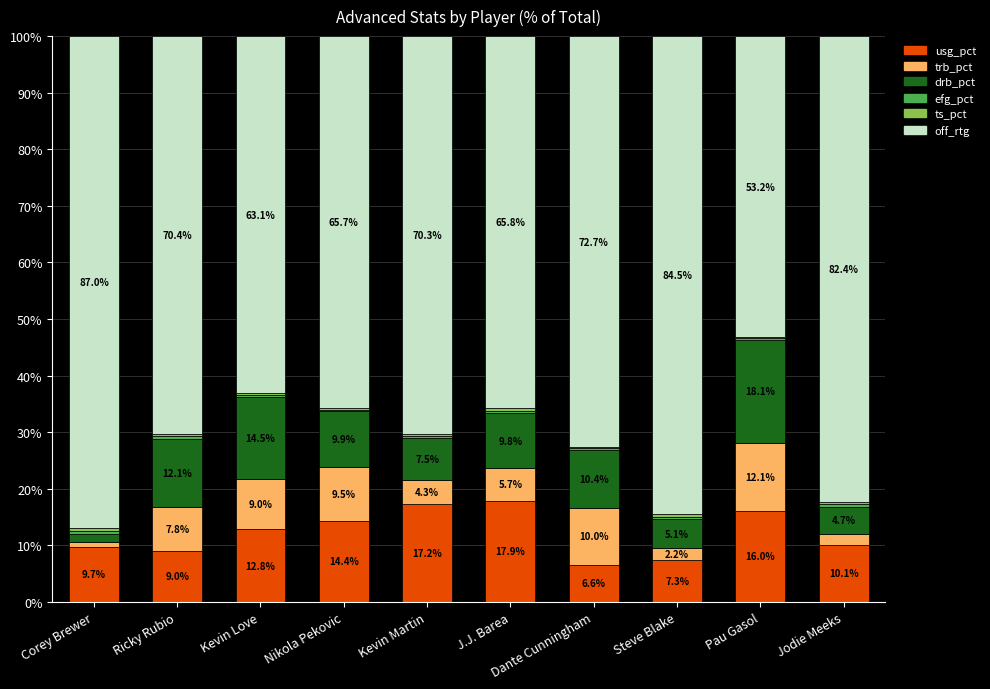

Which category has the highest value in the usg_pct series?

J.J. Barea